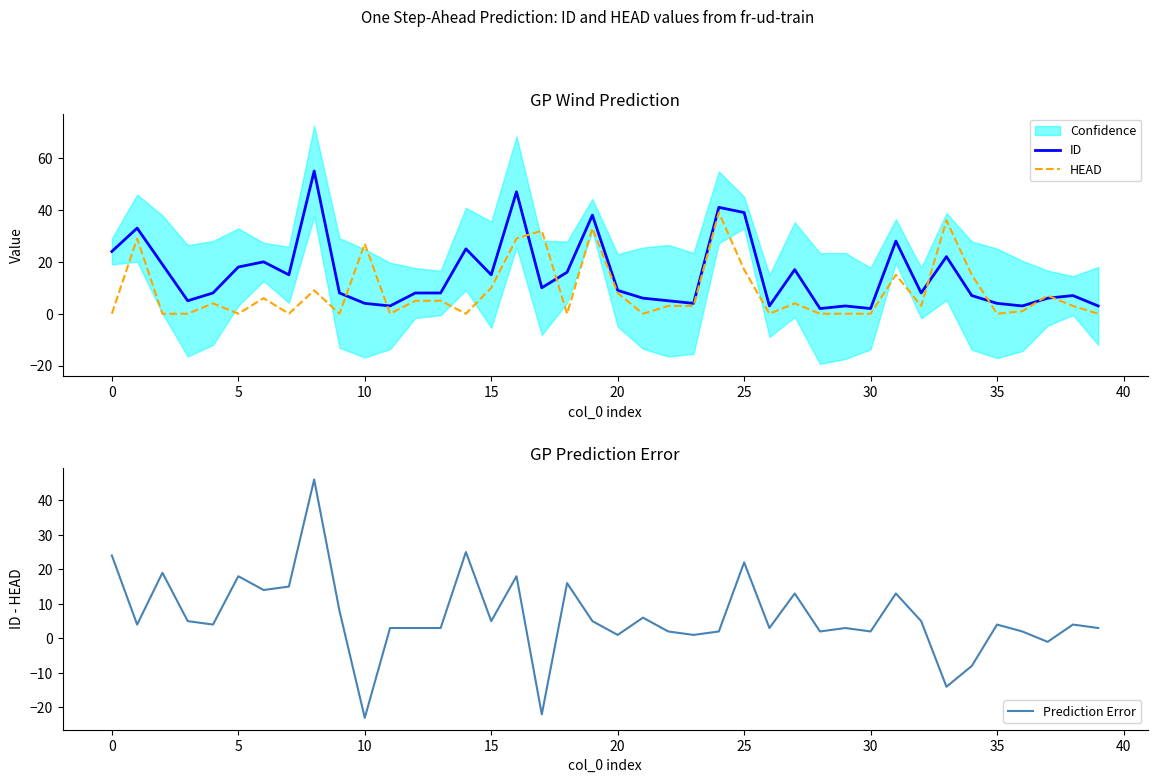

How many values in Prediction Error are below zero?

5